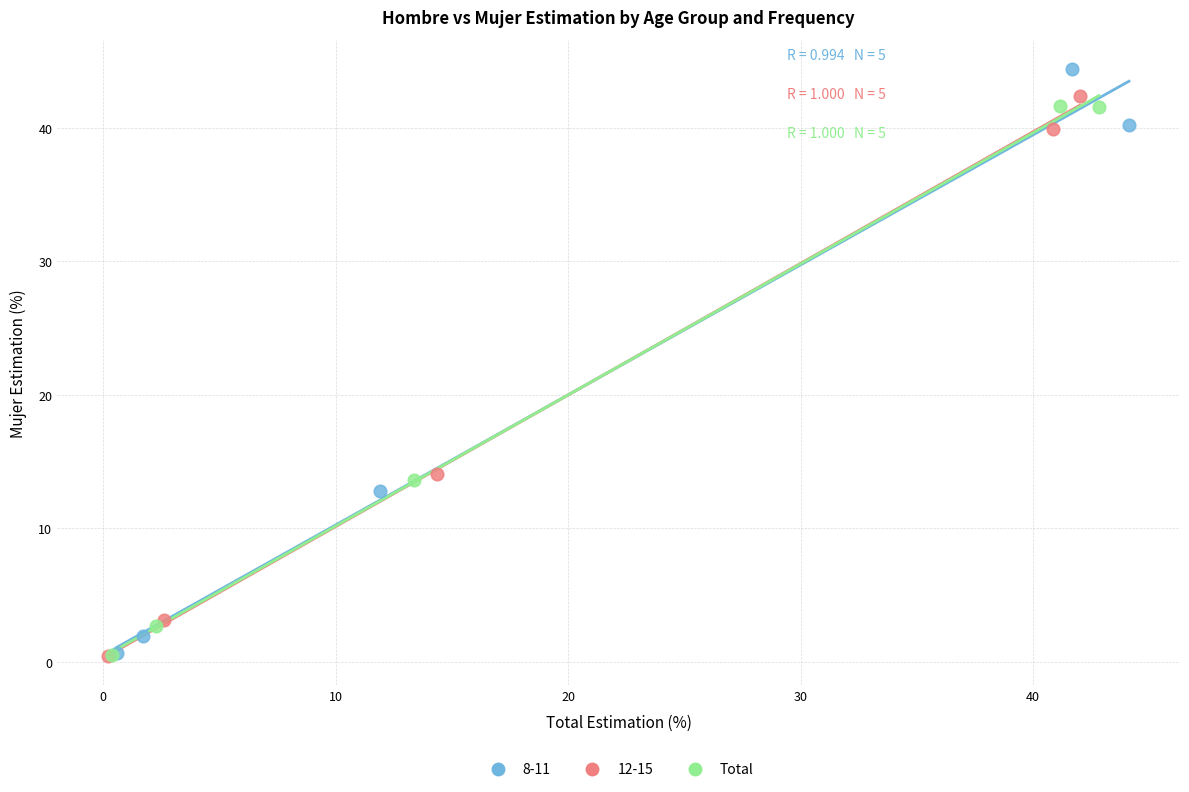

Which series contains the highest Y value?

8-11